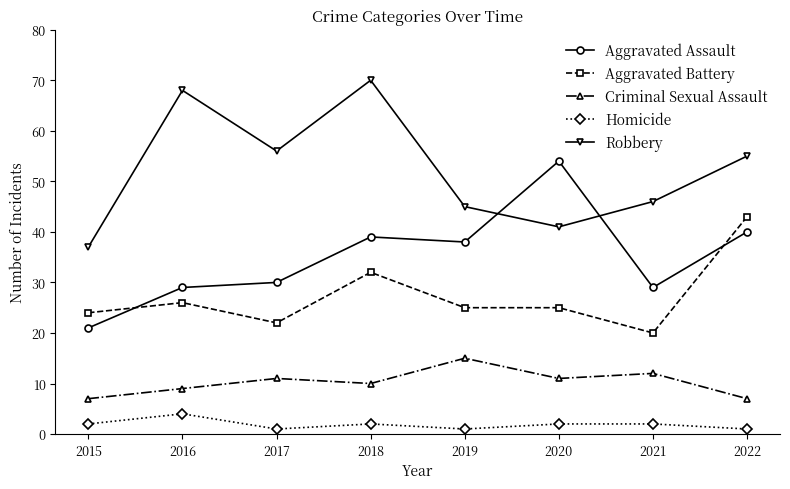

What is the difference between the highest and lowest values at 2021?

44